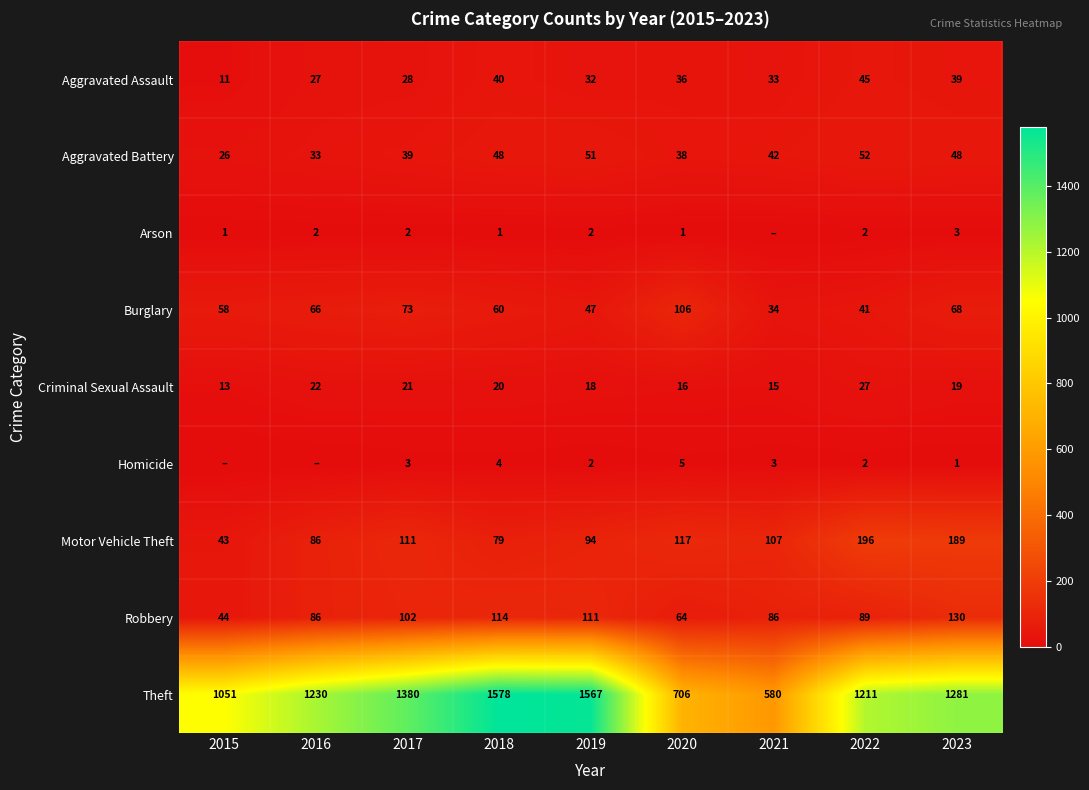

How many data points in Aggravated Battery are less than 42?

4